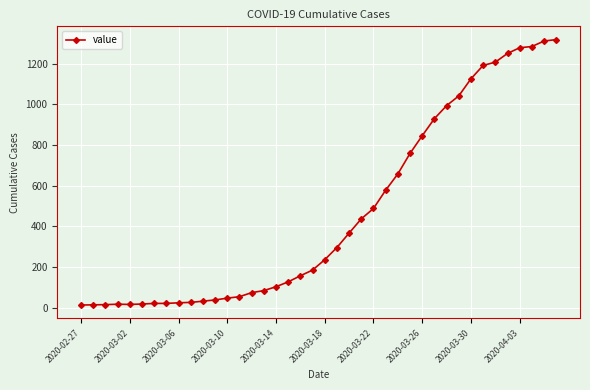

What is the sum of all values?

18689